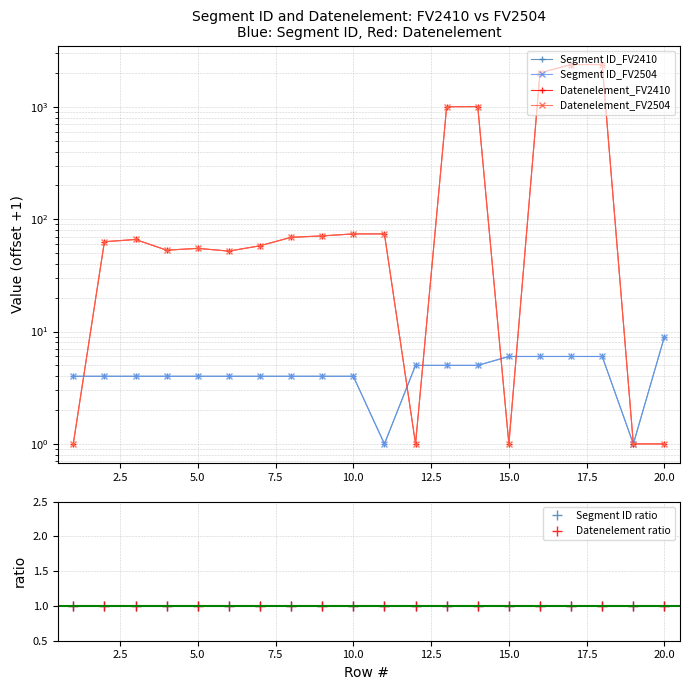

List the series in order of their peak value, lowest first.

Segment ID ratio, Datenelement ratio, Segment ID_FV2410, Segment ID_FV2504, Datenelement_FV2410, Datenelement_FV2504